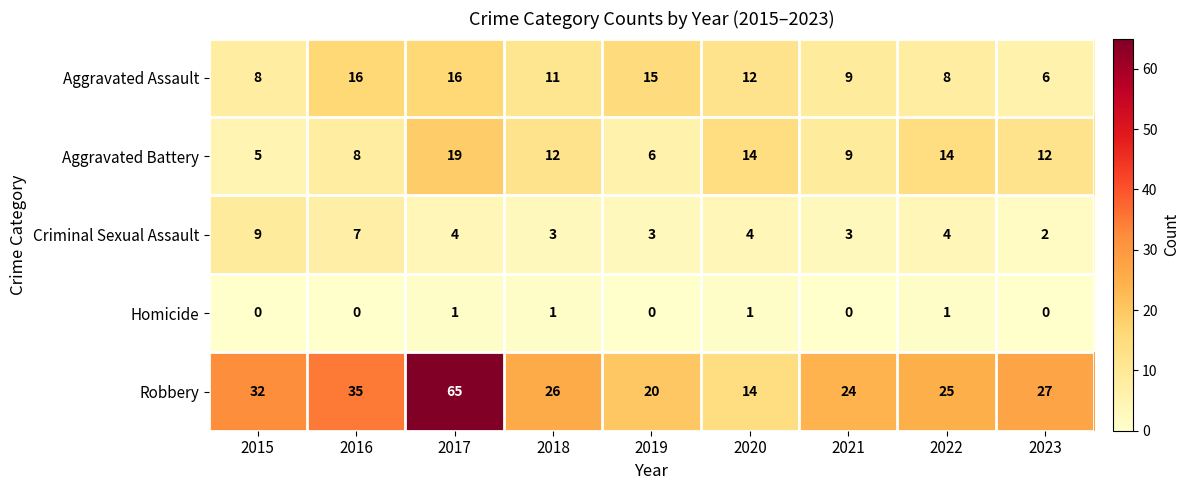

Which series has the largest range (max minus min)?

Robbery